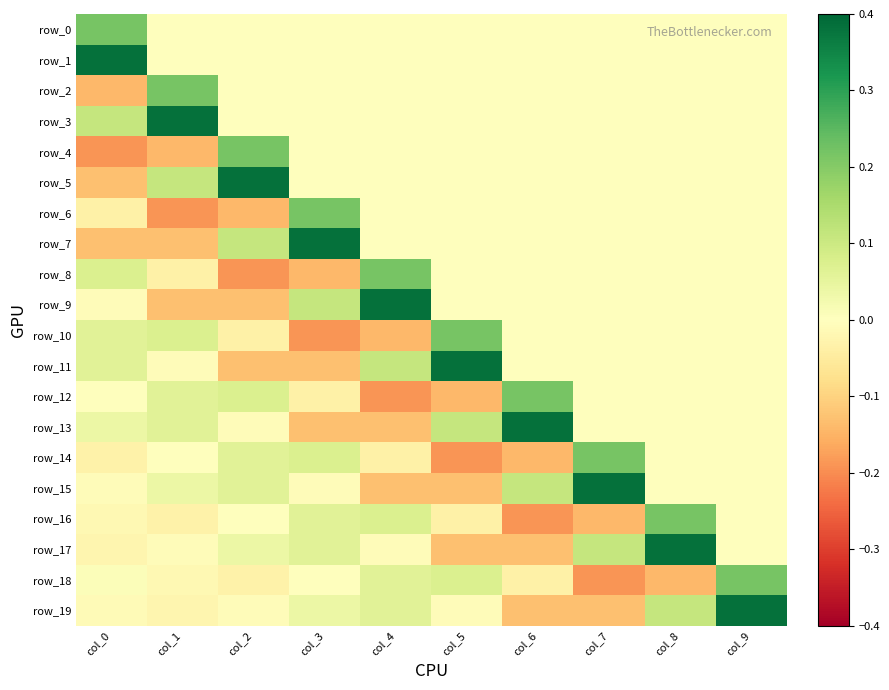

Is the value of row_12 at col_6 greater than the value of row_0 at col_6?

Yes